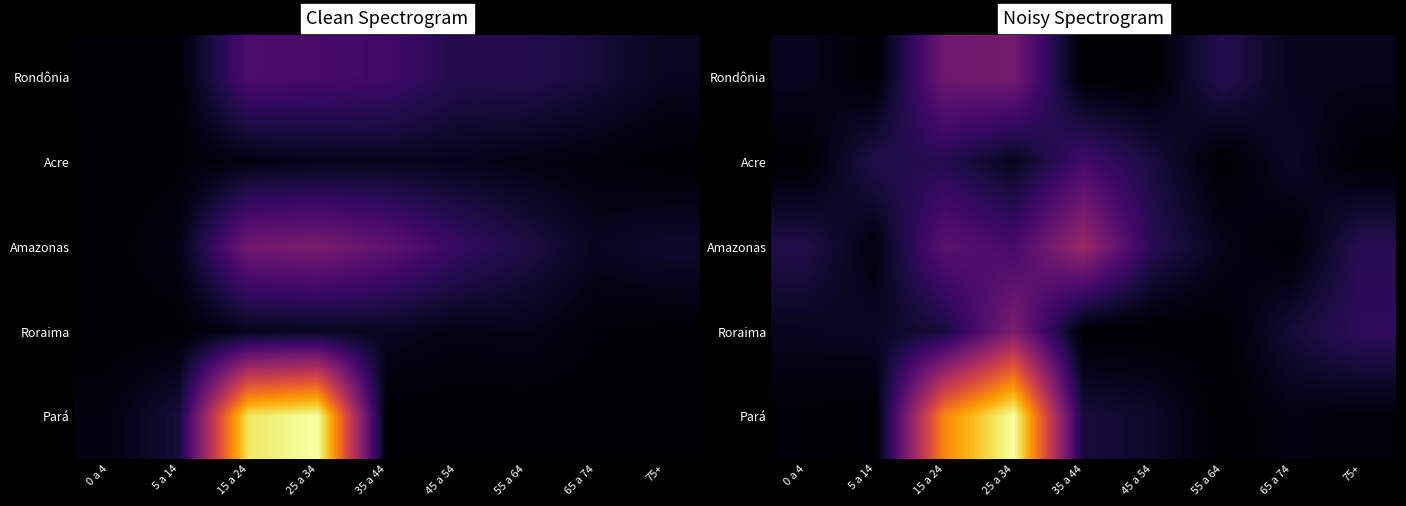

What is the difference between the second highest and minimum values in the Pará series?

235.9